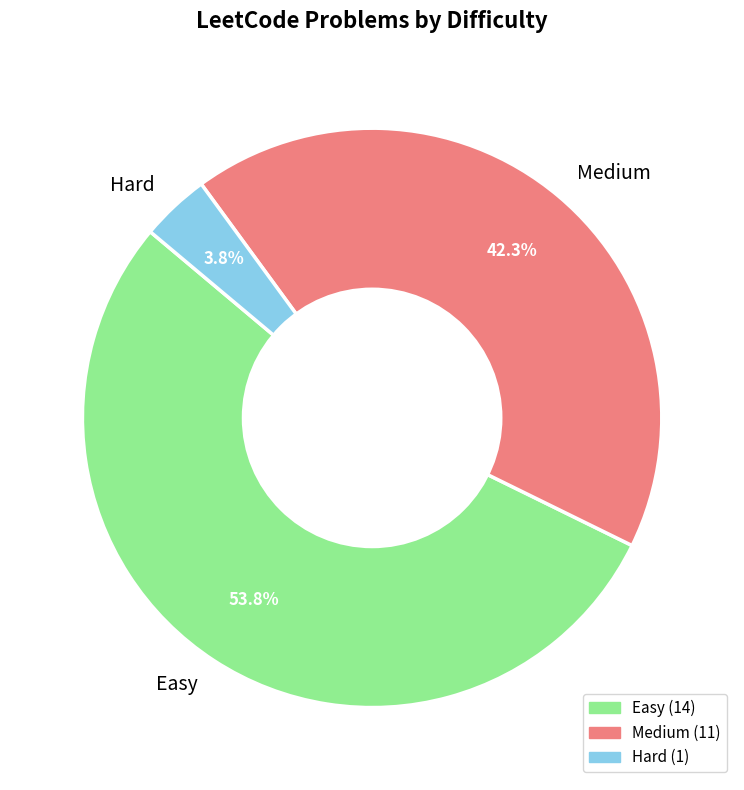

Rank the categories by value from highest to lowest.

Easy, Medium, Hard